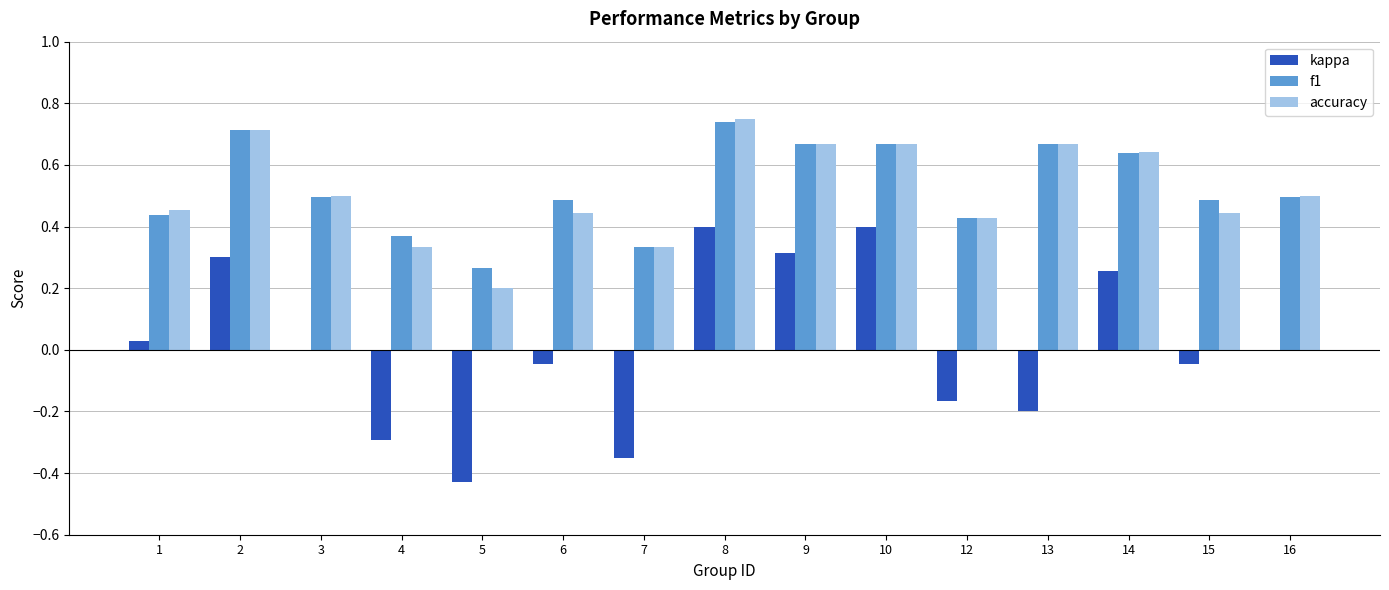

Is the value of kappa at 5 greater than the value of f1 at 8?

No